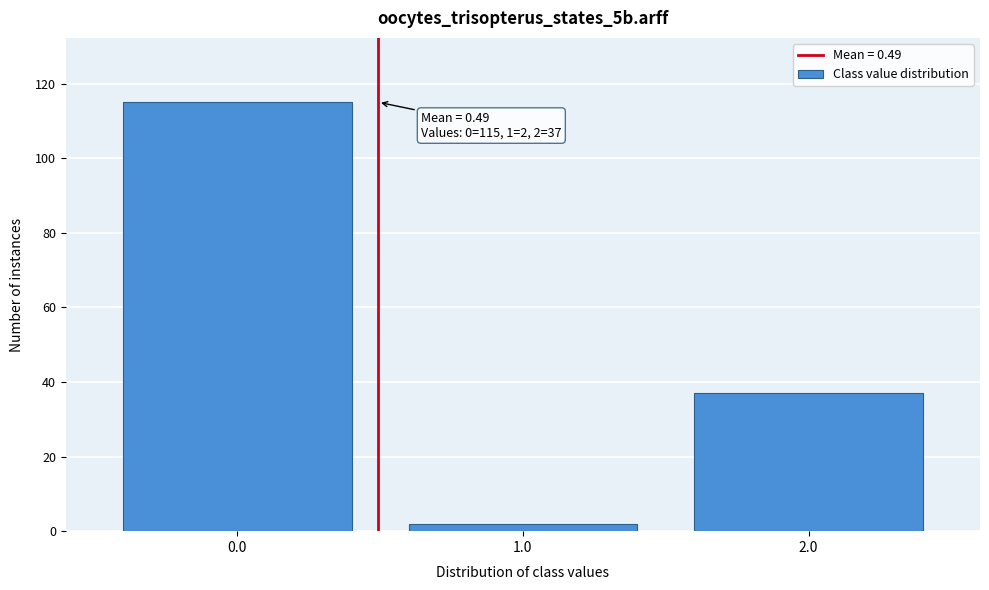

Over which range of the x-axis is the bar tallest?

-0.5 to 0.5